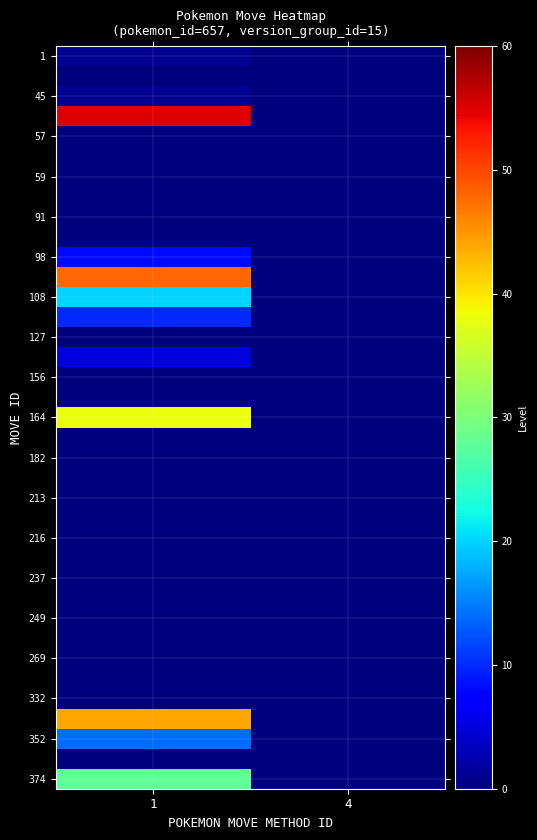

Which has a higher value, 4 or 1?

1